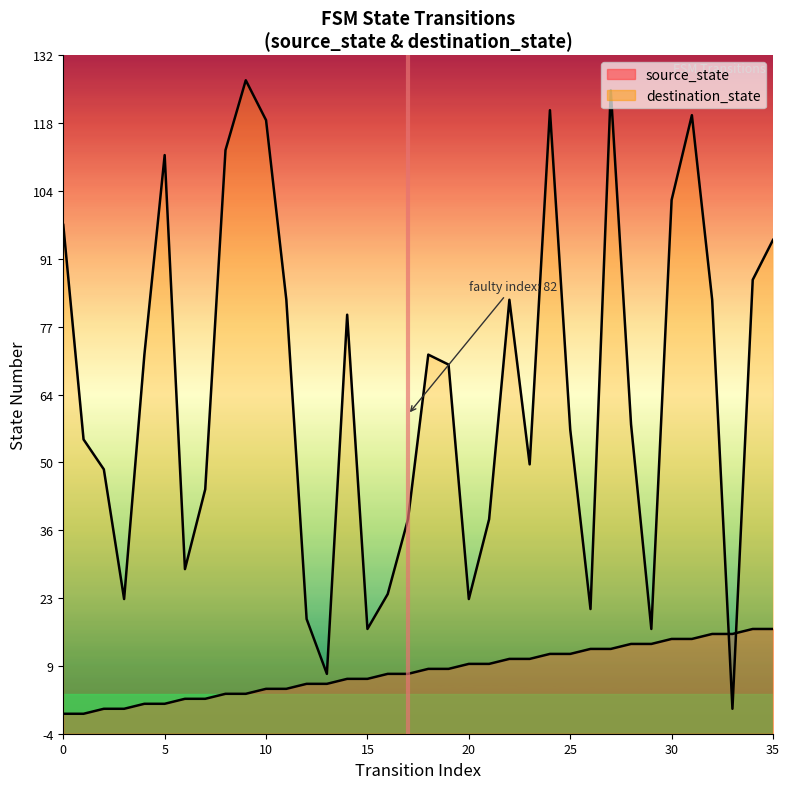

Reading left to right, list all the values displayed in this chart.

source_state: 0	0	1	1	2	2	3	3	4	4	5	5	6	6	7	7	8	8	9	9	10	10	11	11	12	12	13	13	14	14	15	15	16	16	17	17
destination_state: 98	55	49	23	72	112	29	45	113	127	119	83	19	8	80	17	24	39	72	70	23	39	83	50	121	57	21	125	58	17	103	120	83	1	87	95